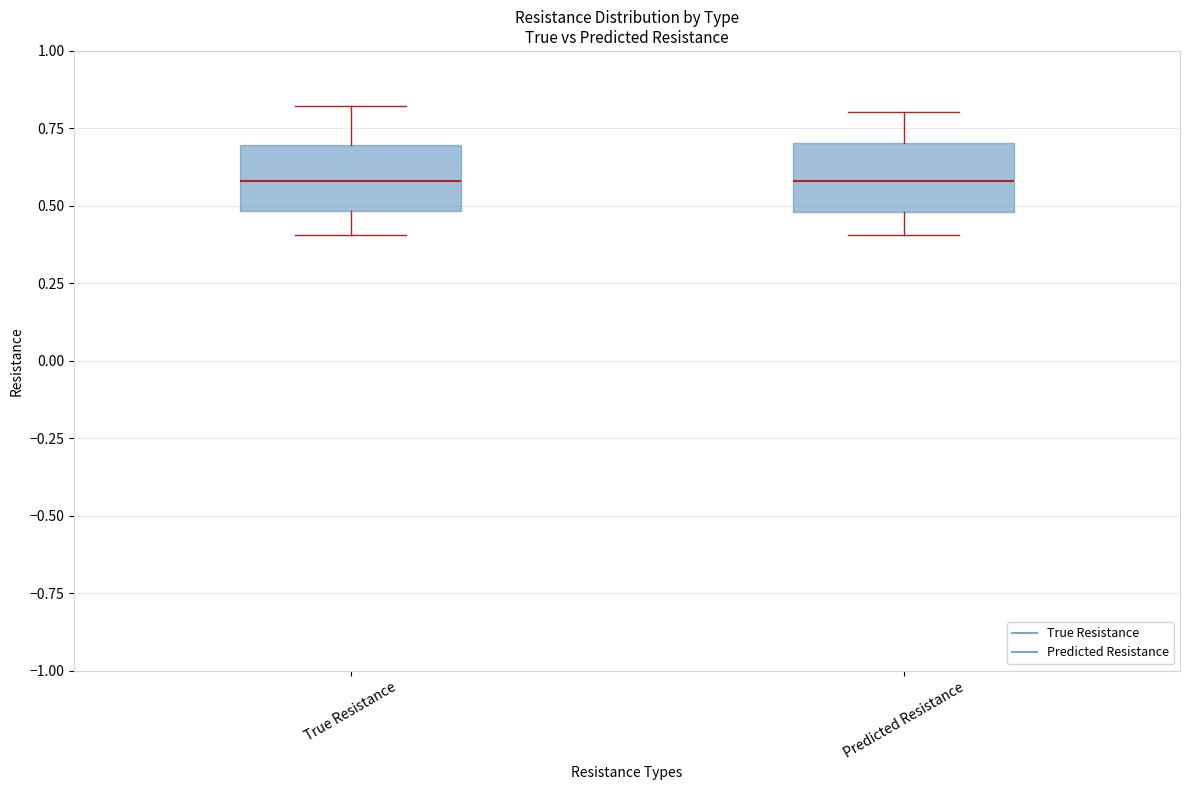

Reading left to right, transcribe this box plot: for each box, give where its median line is, the range the box spans, and where its two whiskers end, as read against the y-axis. The values are not printed on the chart, so give them approximately, as read against the axis.

True Resistance: median 0.6, box 0.5 to 0.7, whiskers 0.4 to 0.8
Predicted Resistance: median 0.6, box 0.5 to 0.7, whiskers 0.4 to 0.8